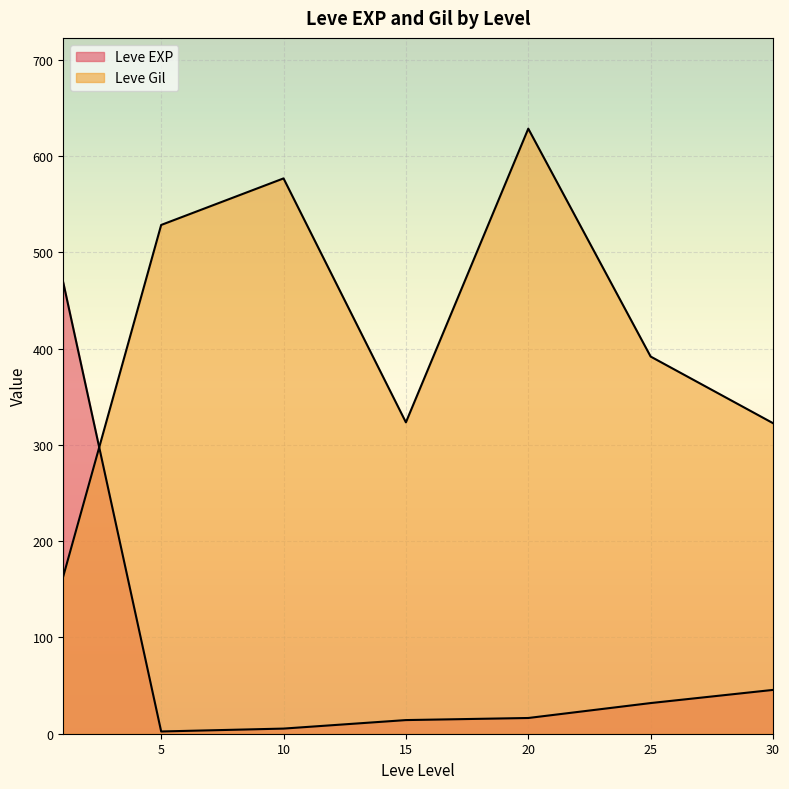

List the series in order of their peak value, lowest first.

Leve EXP, Leve Gil